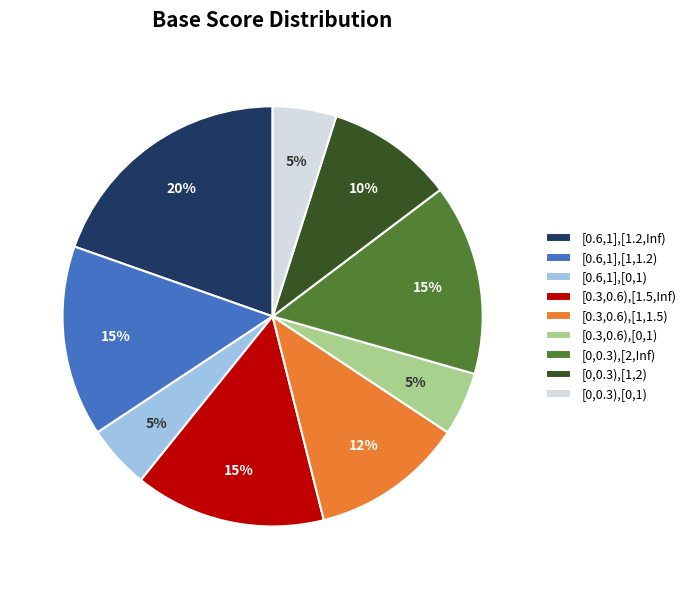

Is the sum of [0.6,1],[1,1.2) and [0.6,1],[0,1) greater than half?

No